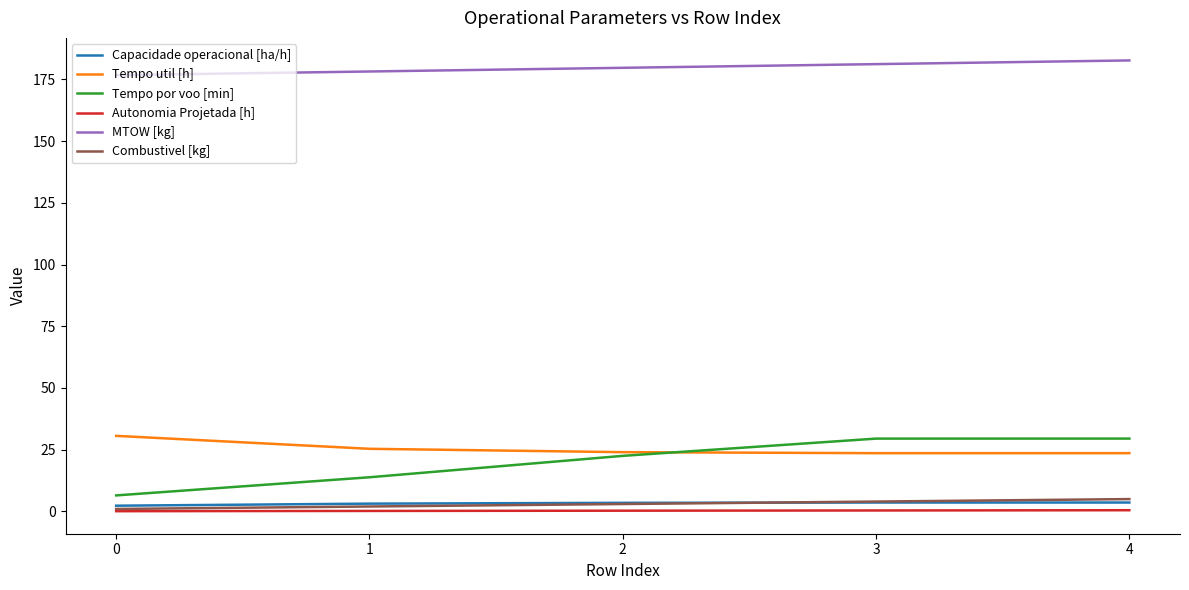

Is it true that Autonomia Projetada [h] equals 0.1 at 0?

True